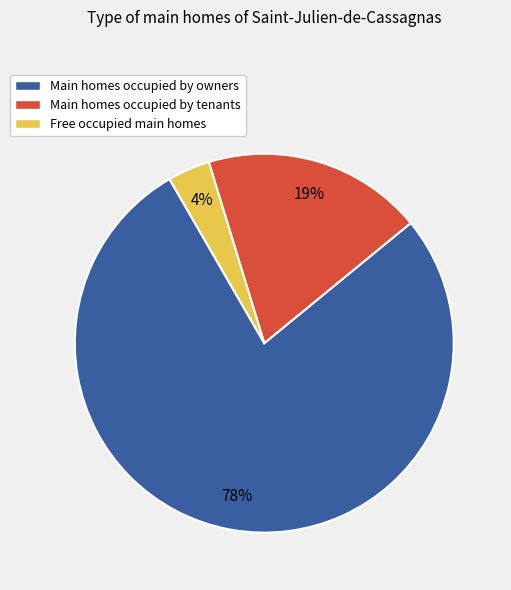

How many slices are in this pie chart?

3